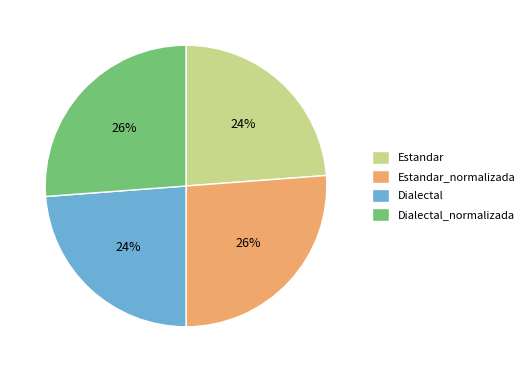

True or false: Estandar_normalizada accounts for 32% of the total.

False